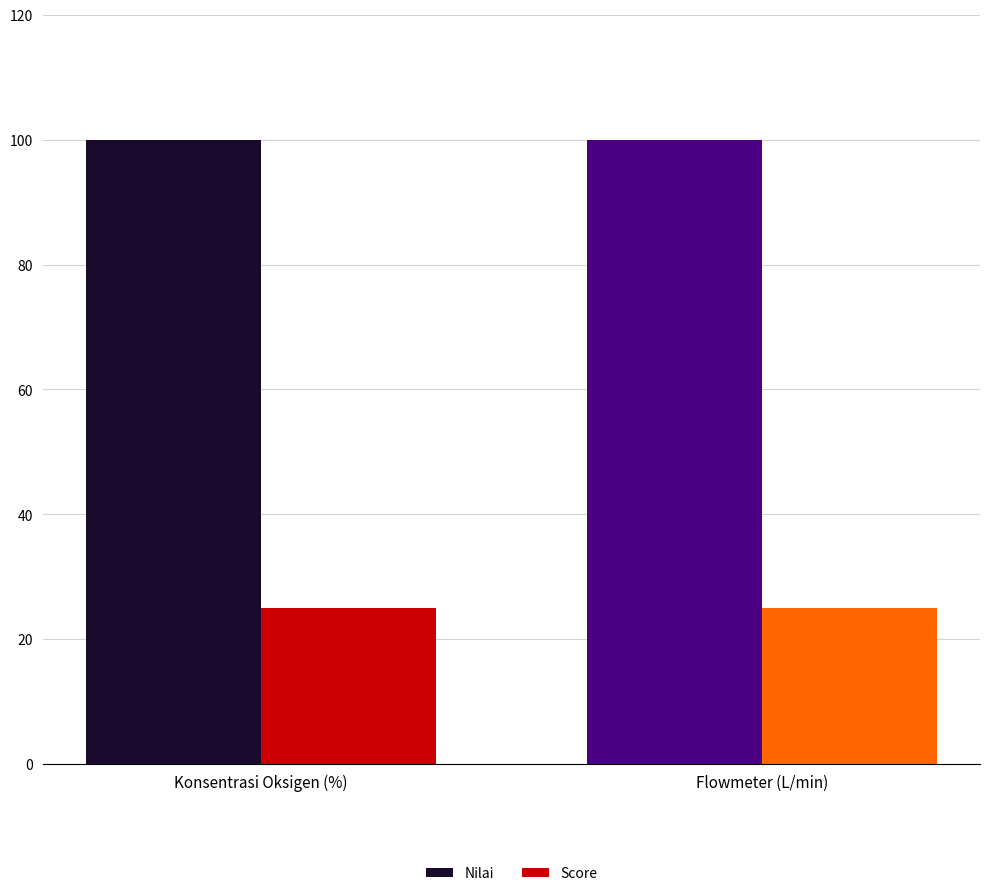

What is the difference between the highest and lowest values at Konsentrasi Oksigen (%)?

75